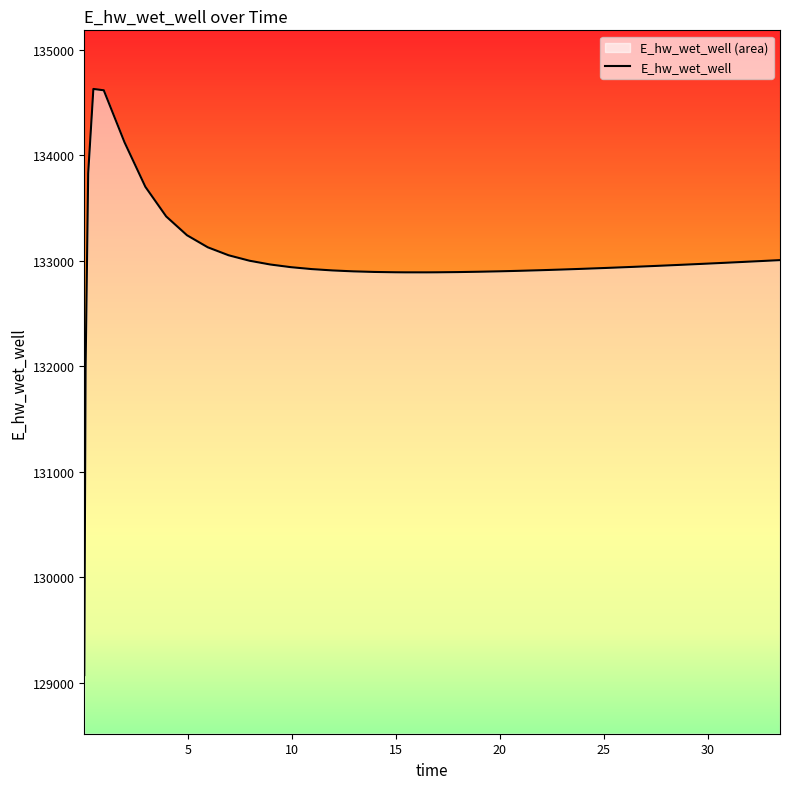

How many data points does each series have?

40